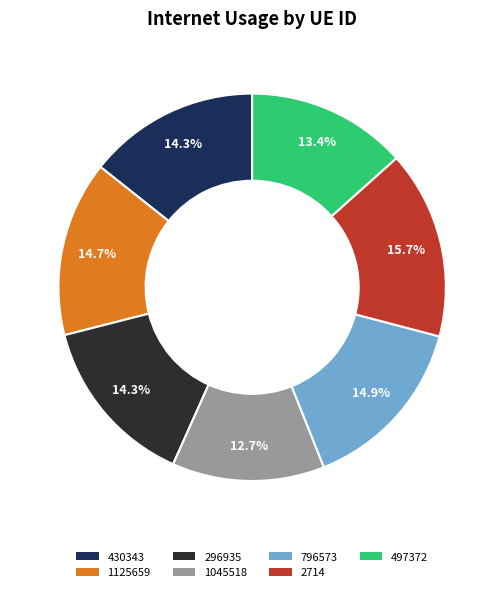

Which has a higher value, 497372 or 296935?

296935